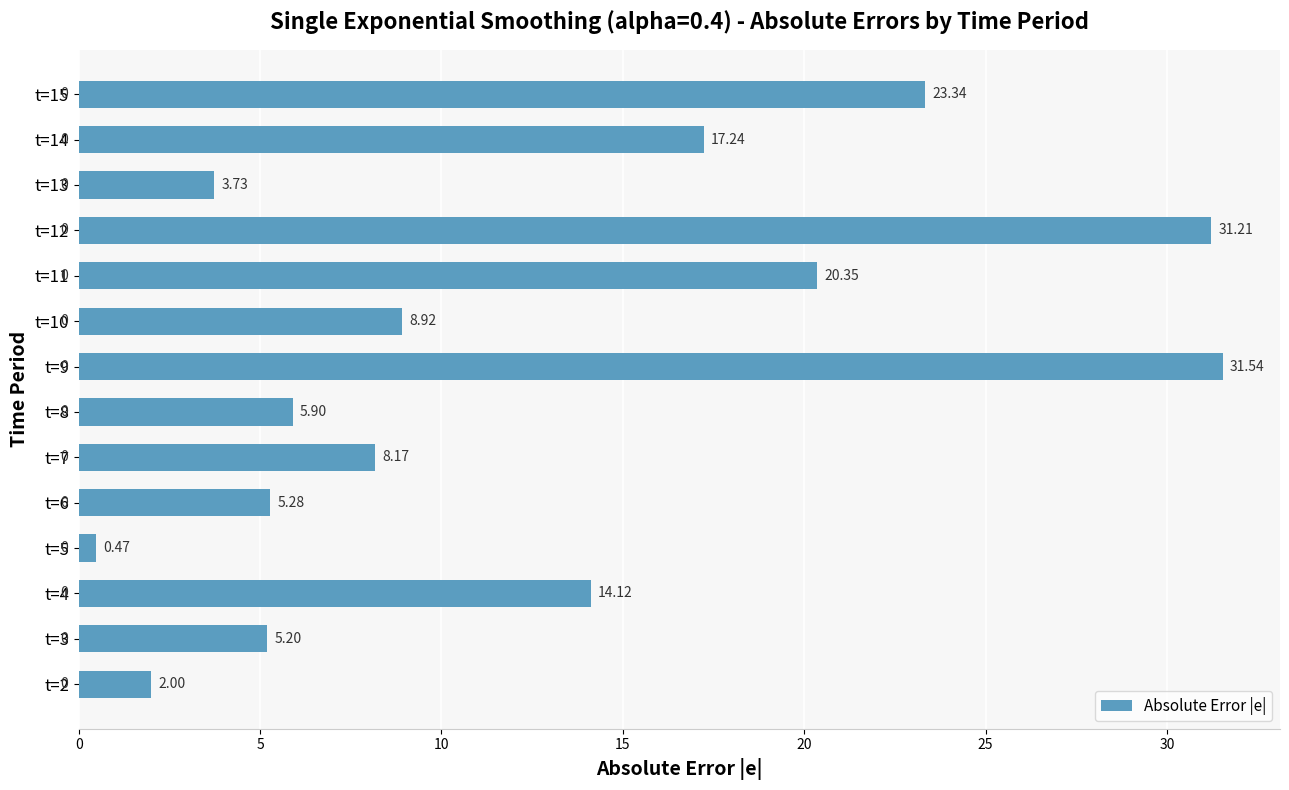

Rank the categories by value from highest to lowest.

t=9, t=12, t=15, t=11, t=14, t=4, t=10, t=7, t=8, t=6, t=3, t=13, t=2, t=5